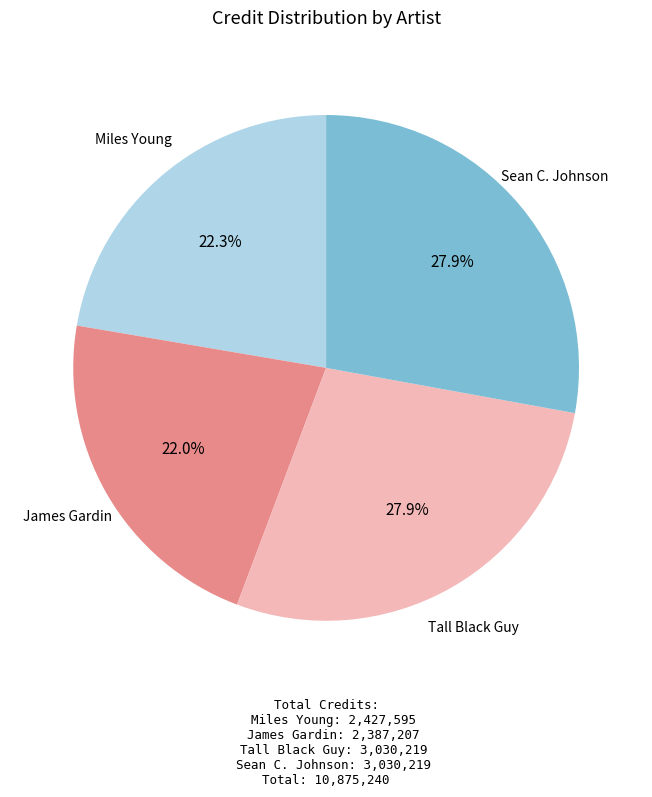

Does any single category account for the majority?

No